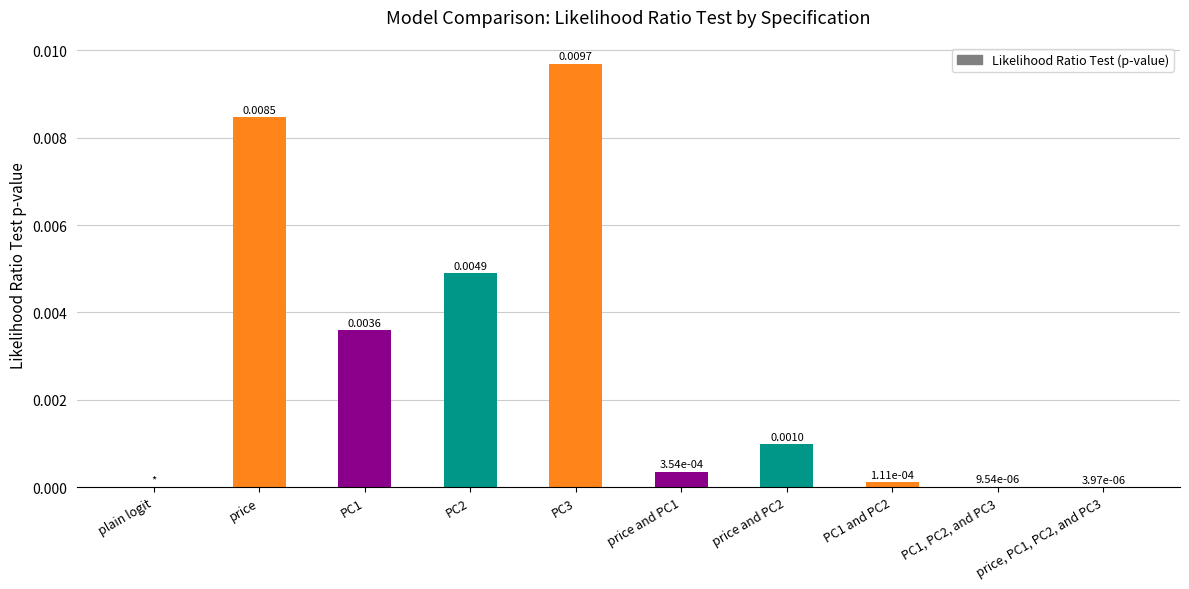

Which has a higher value, PC1, PC2, and PC3 or price and PC2?

price and PC2